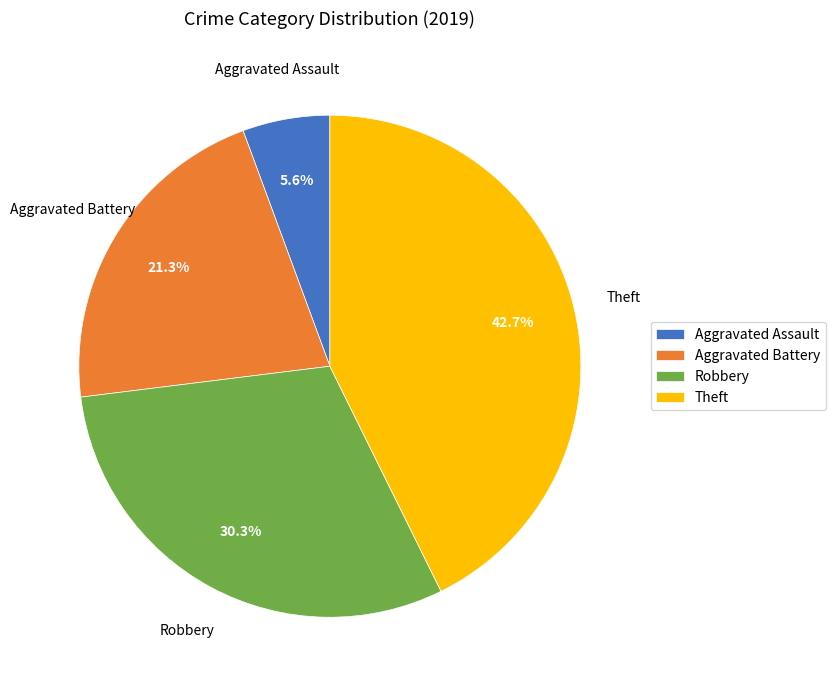

The Aggravated Battery slice represents 21% of the pie. True or false?

True